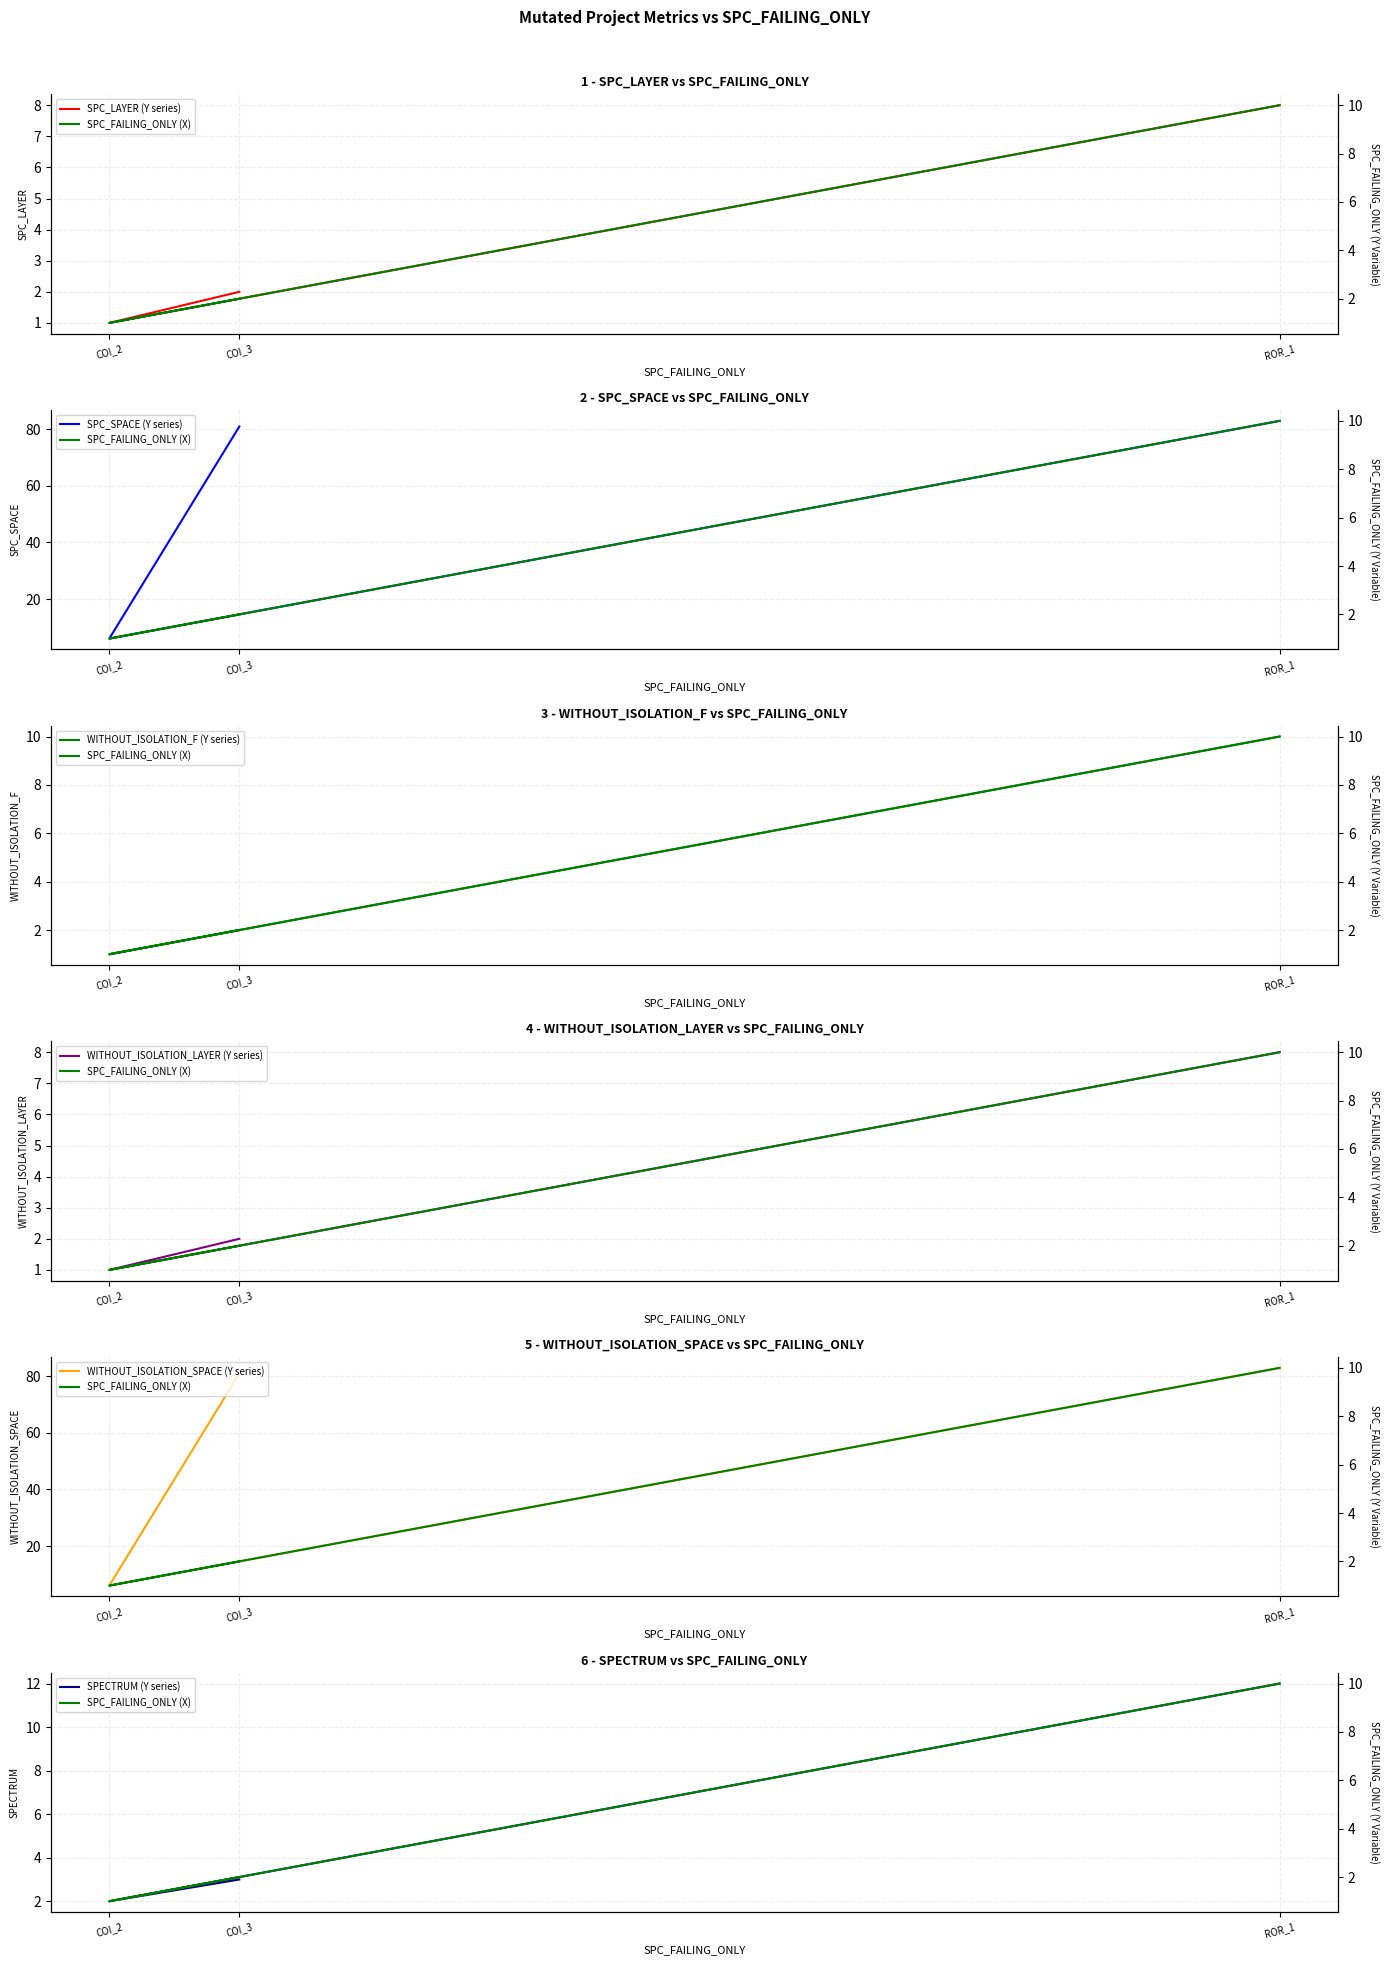

What are all the series names shown in the legend?

SPC_LAYER, SPC_SPACE, WITHOUT_ISOLATION_F, WITHOUT_ISOLATION_LAYER, WITHOUT_ISOLATION_SPACE, SPECTRUM